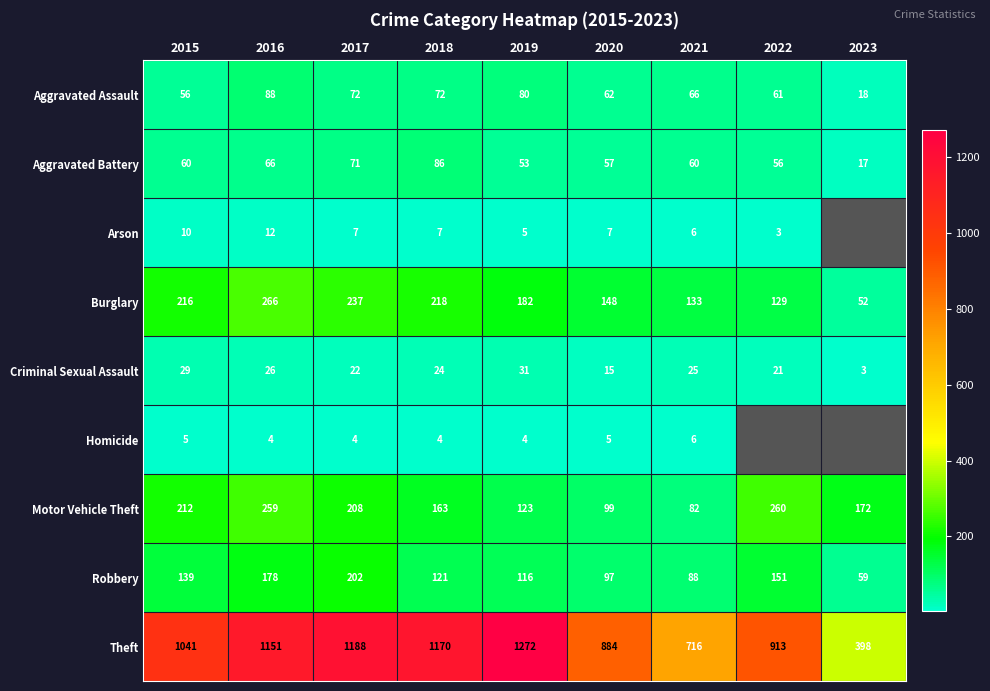

At which category does the chart reach its minimum across all series?

2022